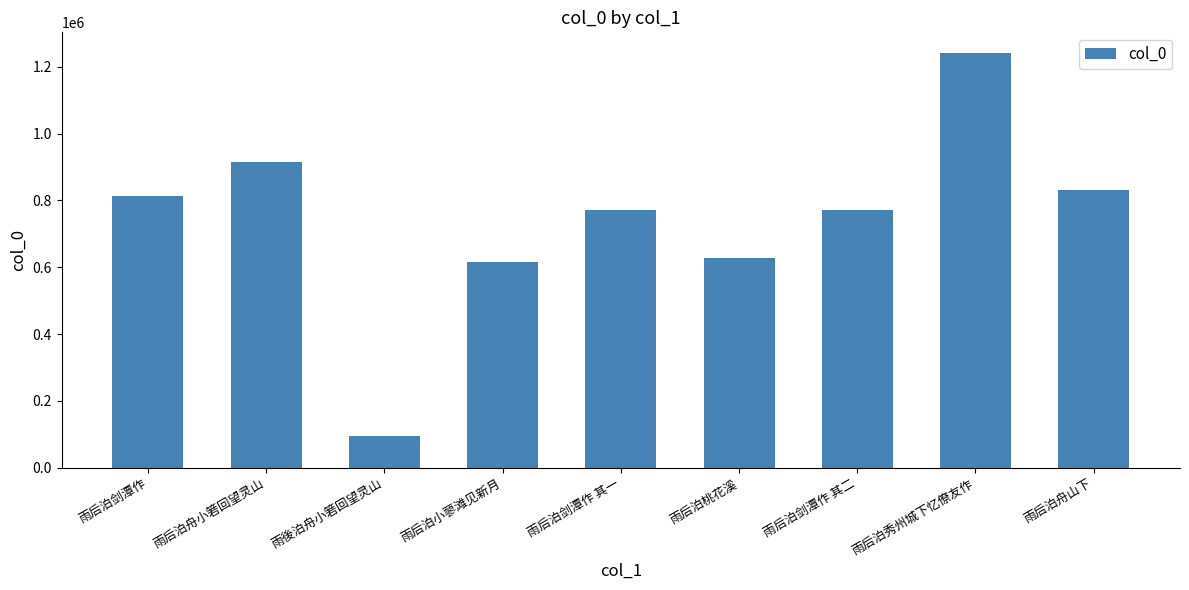

At which label does the data first exceed 772057?

雨后泊剑潭作